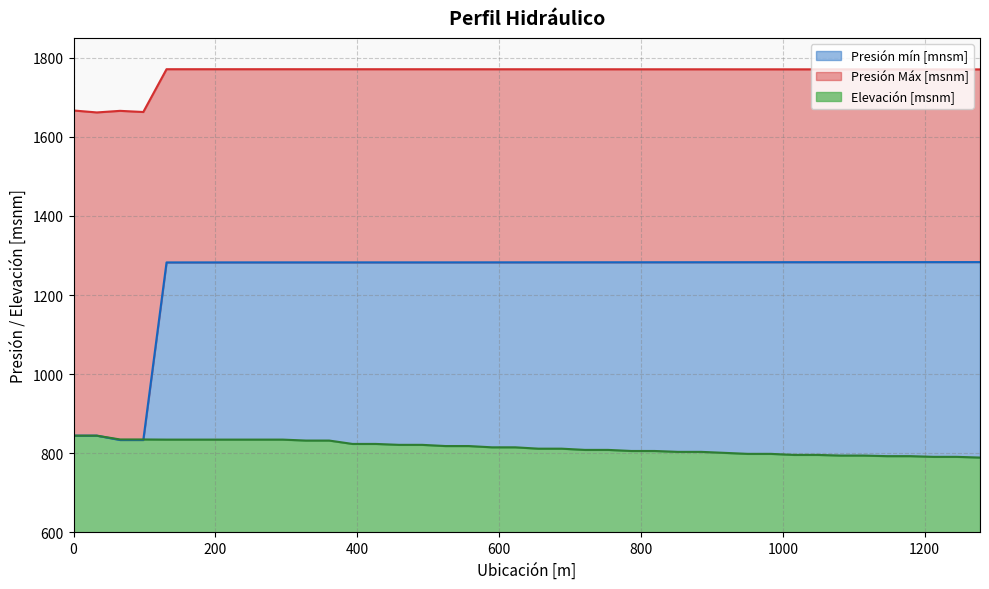

How many interior local valleys does the Presión Máx [msnm] series have?

2